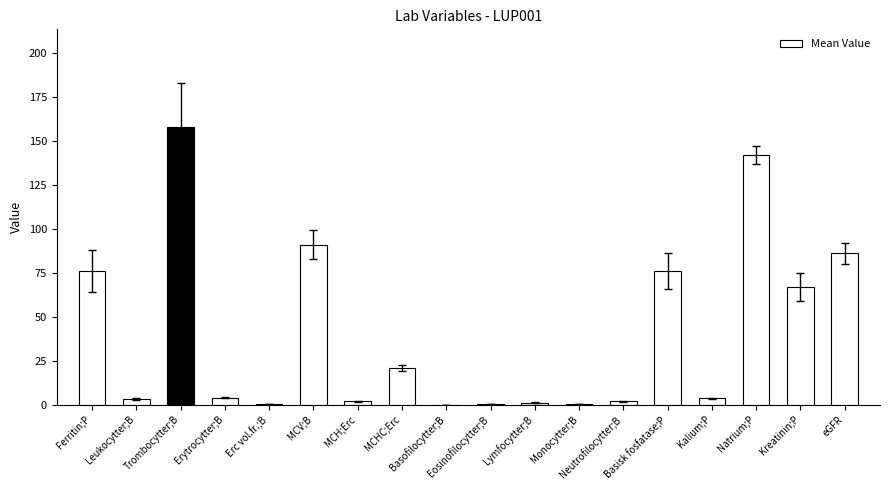

Which label corresponds to the largest value in the chart?

Trombocytter;B